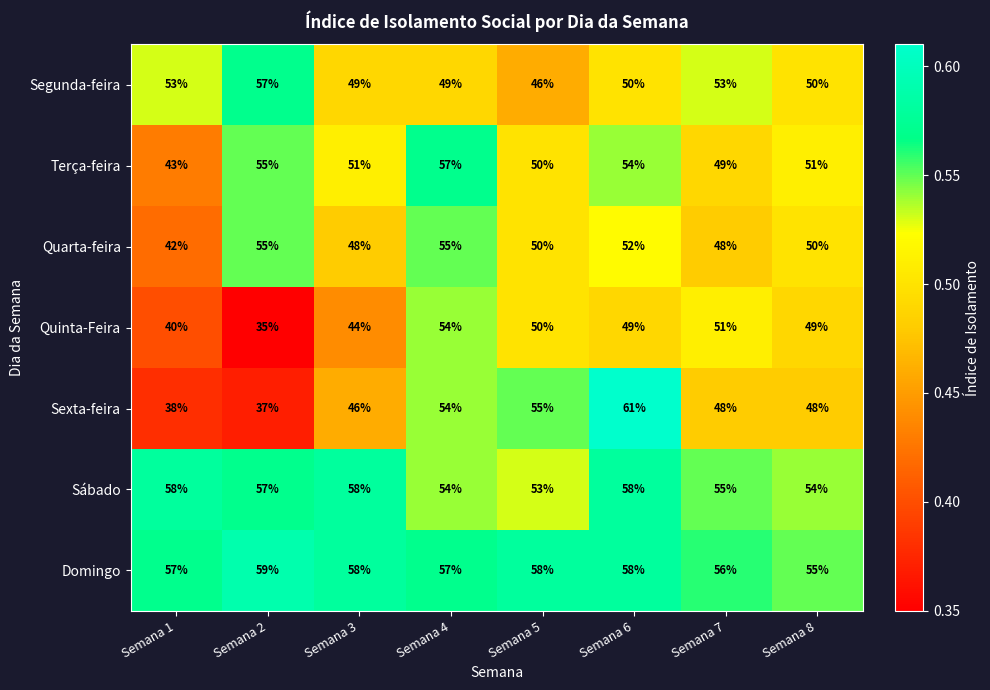

At which label is Terça-feira closest to 50?

Semana 5